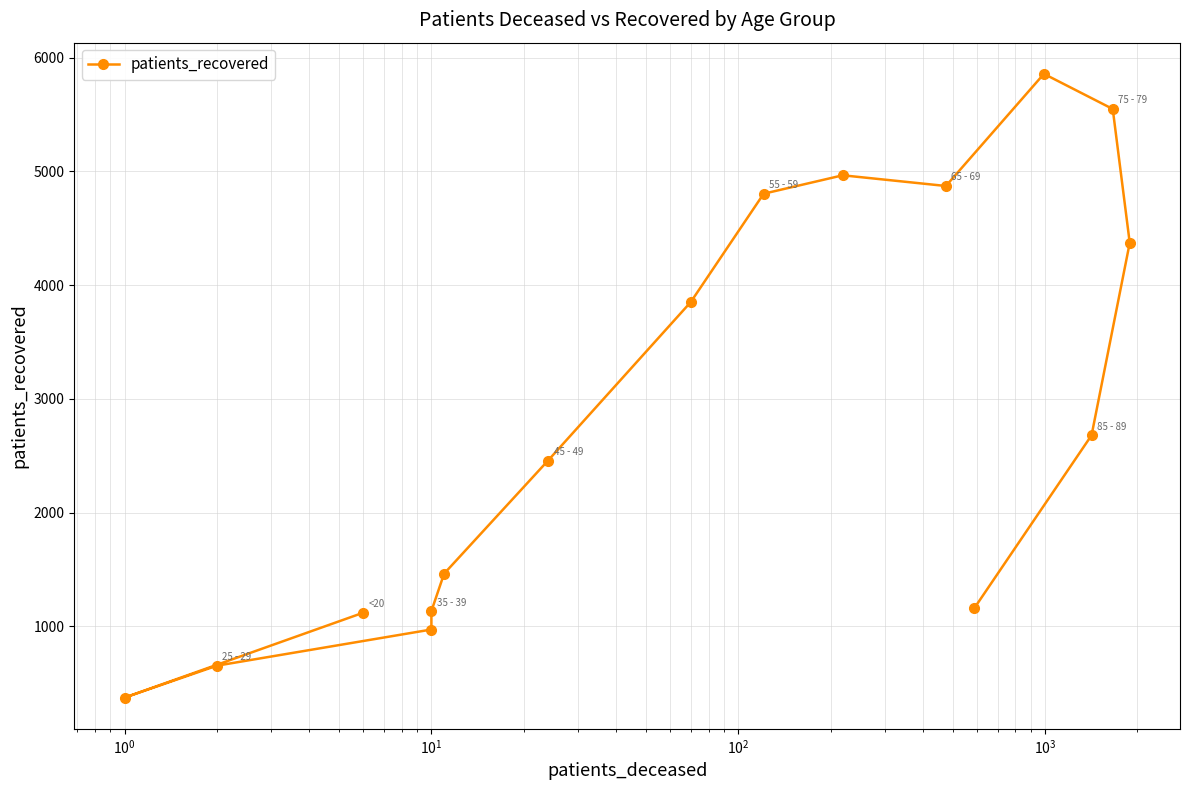

How many series are shown in this chart?

1